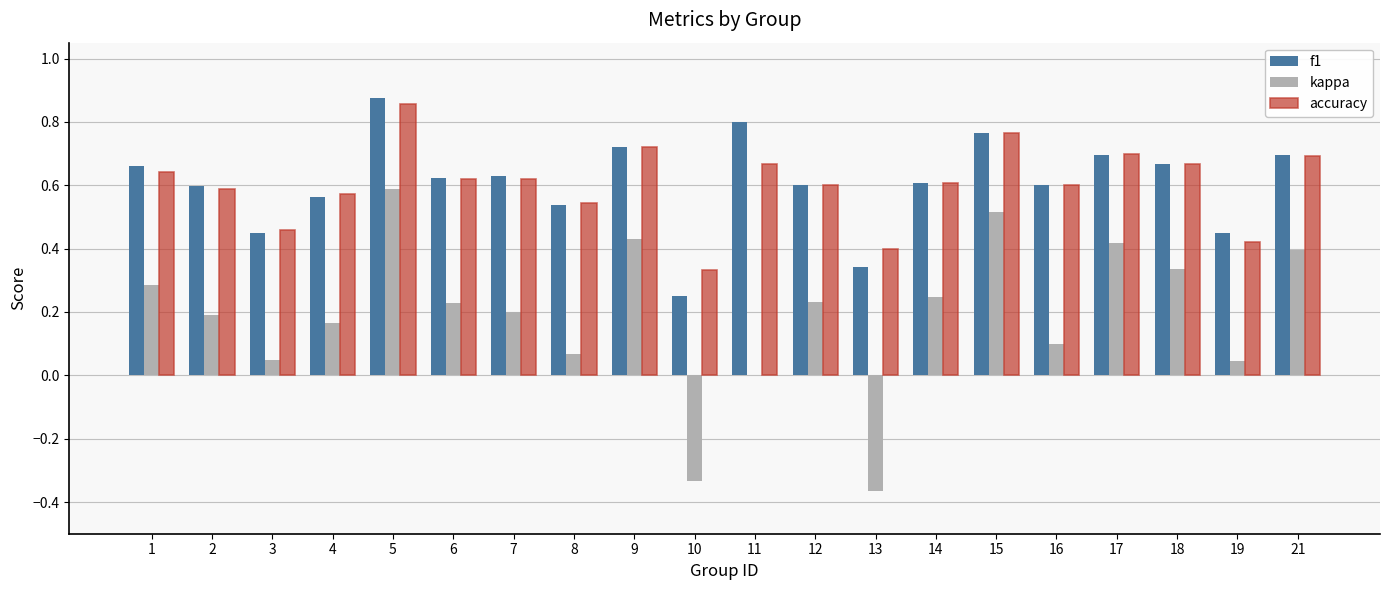

Which category has the highest value in the accuracy series?

5